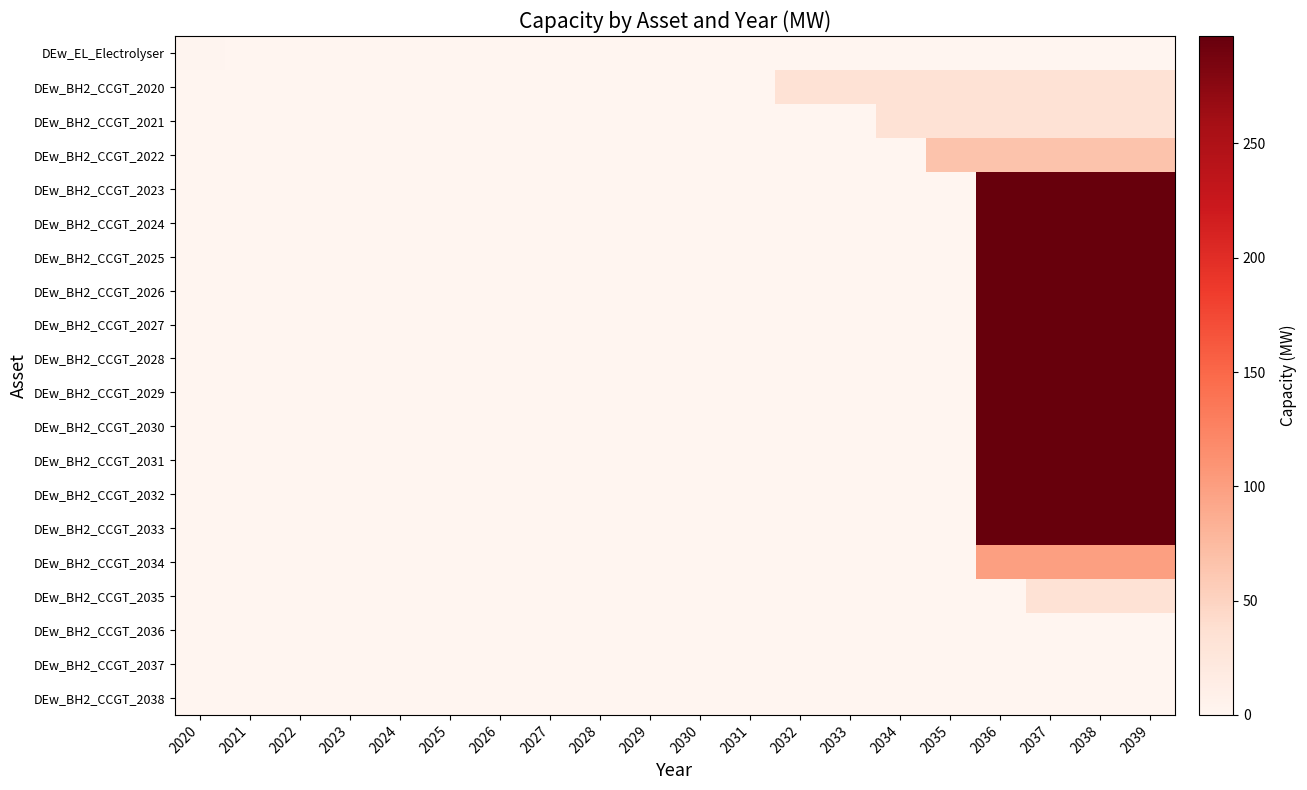

Which label corresponds to the smallest value in the chart?

2020